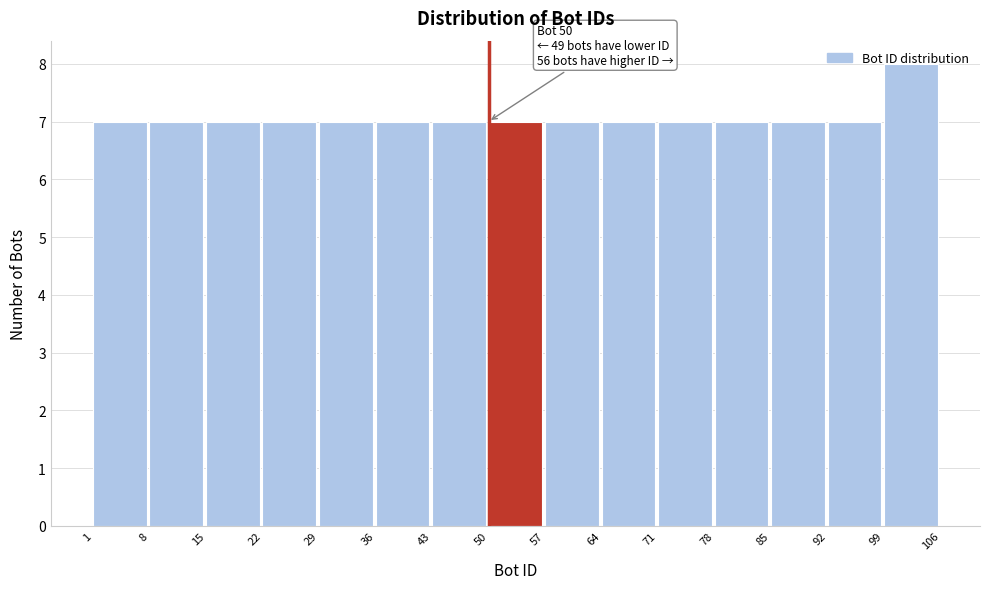

Which range on the x-axis has the tallest bar?

99 to 106